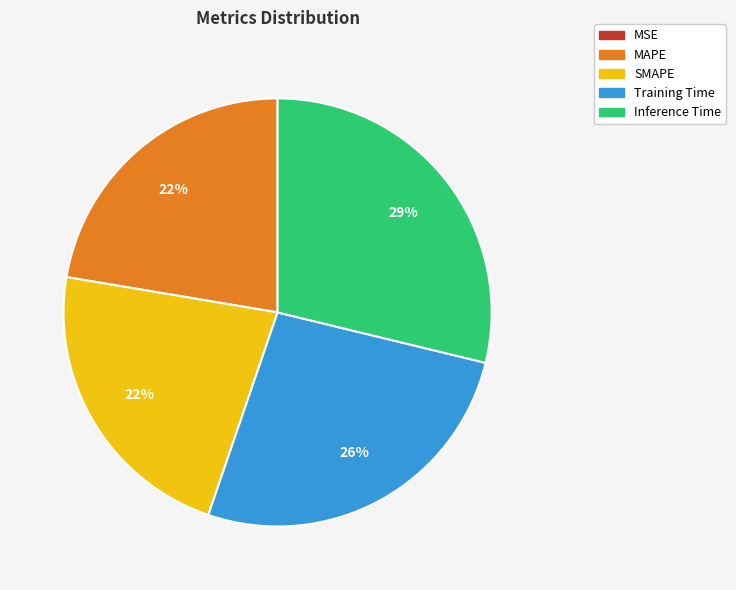

What percentage is the Training Time slice, to the nearest percent?

26%